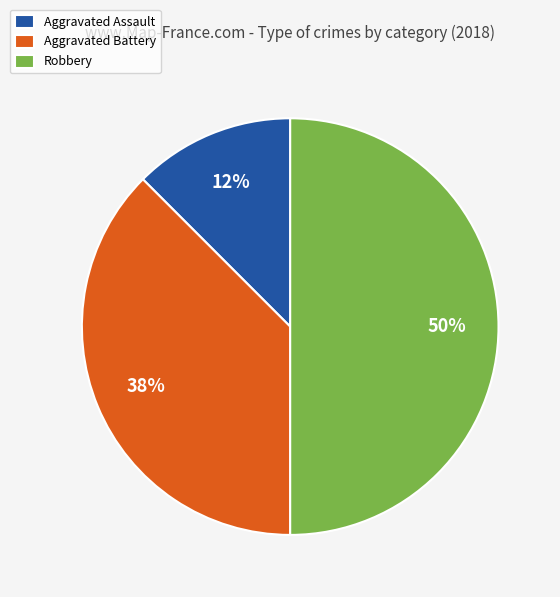

Rank the categories by value from highest to lowest.

Robbery, Aggravated Battery, Aggravated Assault